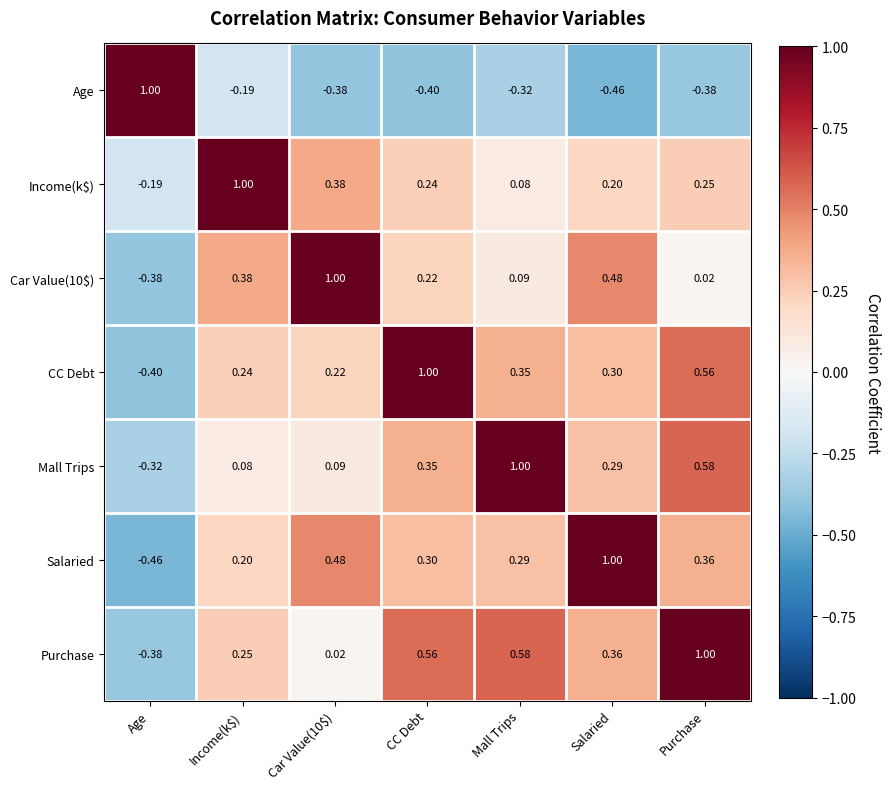

Which series has the largest total across all categories?

Purchase